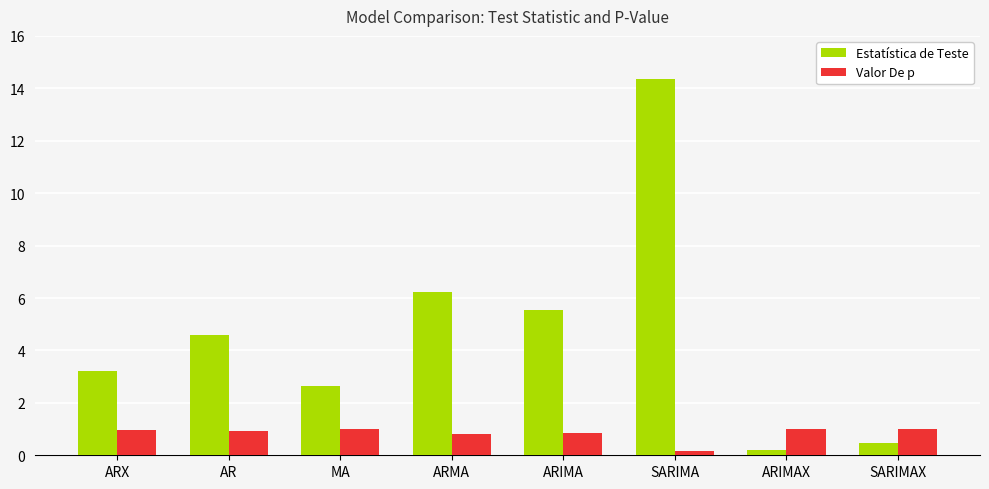

Where is Valor De p nearest to the value 0?

SARIMA